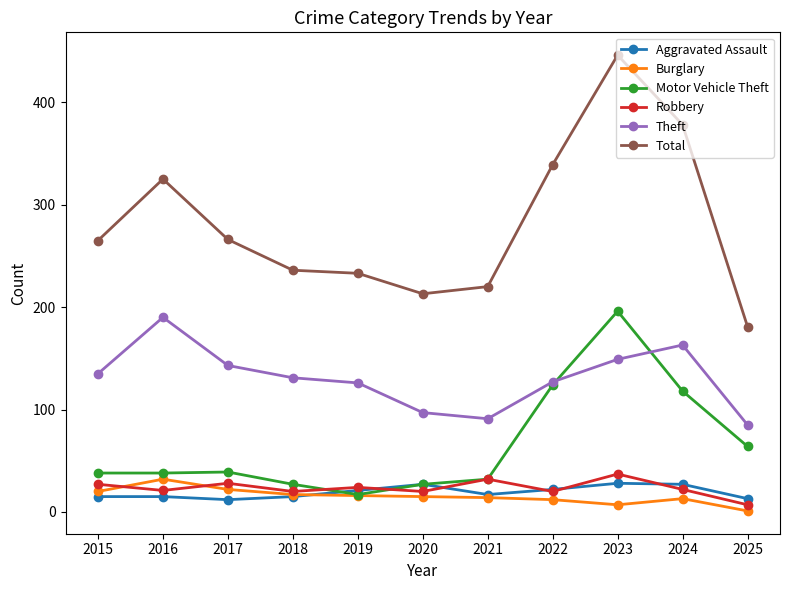

What is the sum of the Burglary values at 2020 and 2024?

28